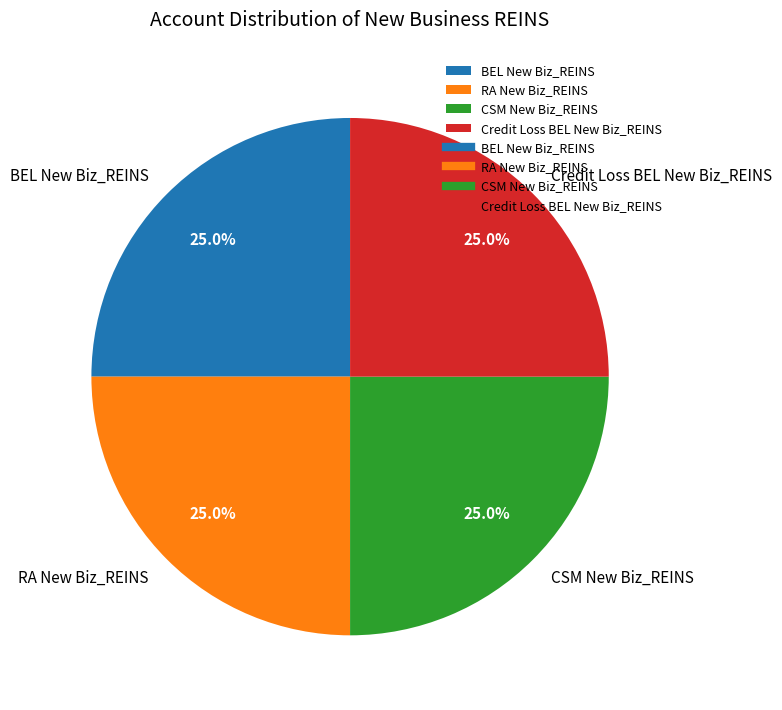

How many segments does this pie chart have?

4